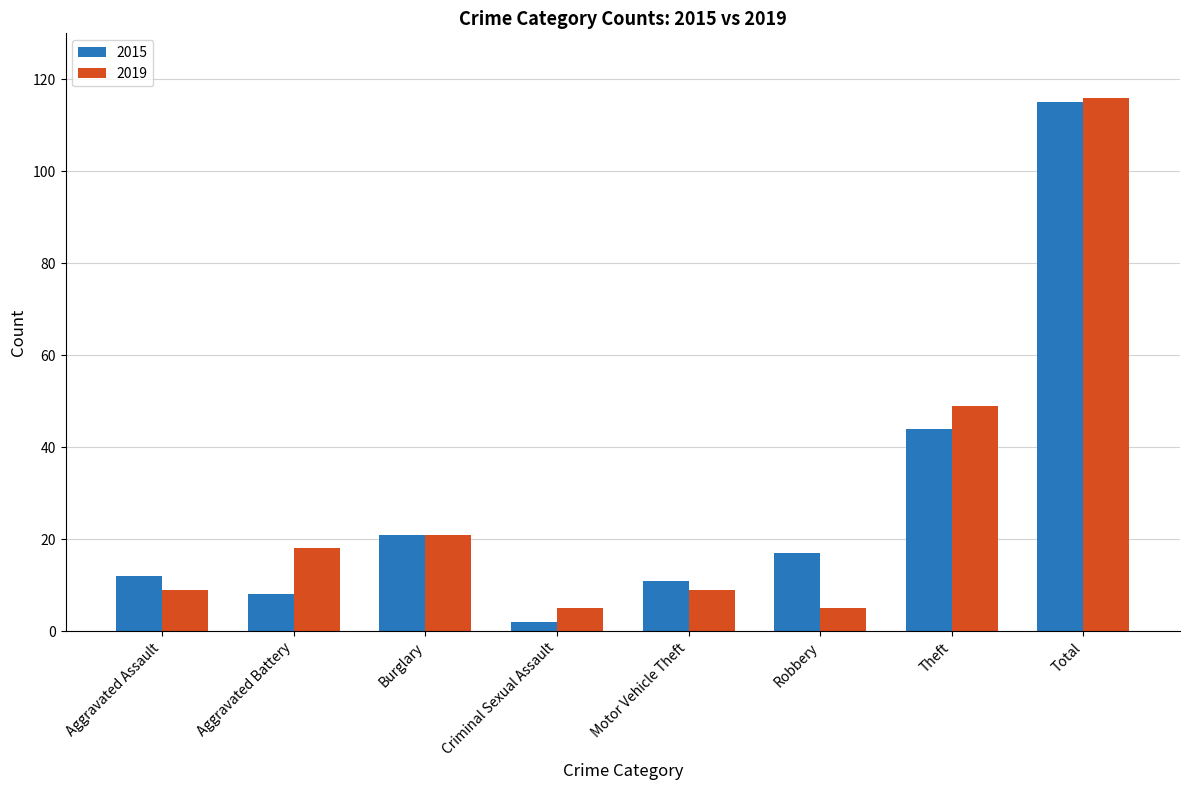

What is the difference between the maximum and second lowest values in the 2015 series?

107